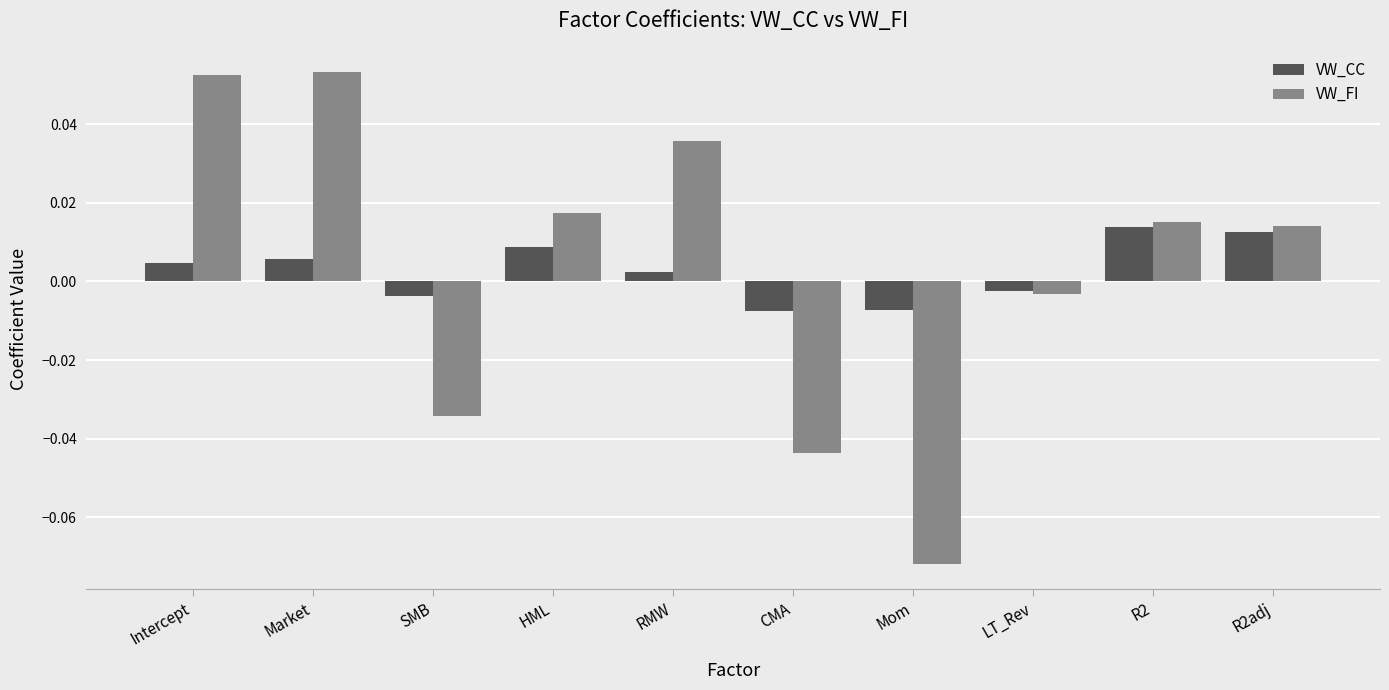

Rank the series by their maximum value, from highest to lowest.

VW_FI, VW_CC